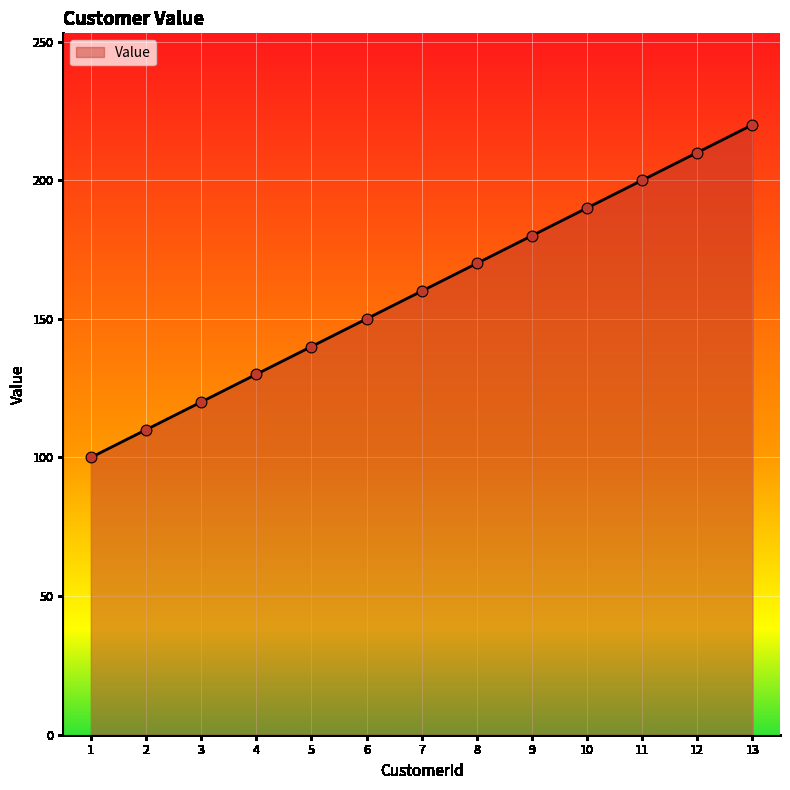

What is the ratio of the value at 12 to the value at 13?

1.0